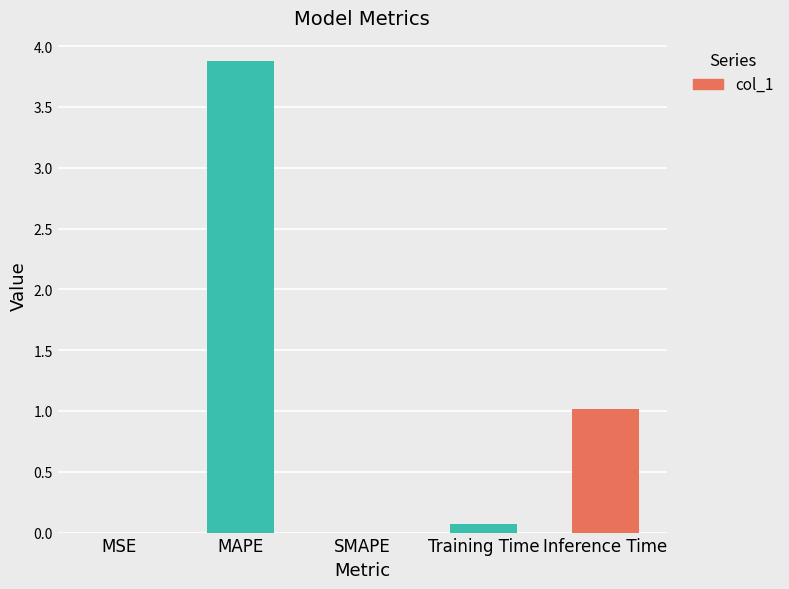

What is the sum of all values?

5.0